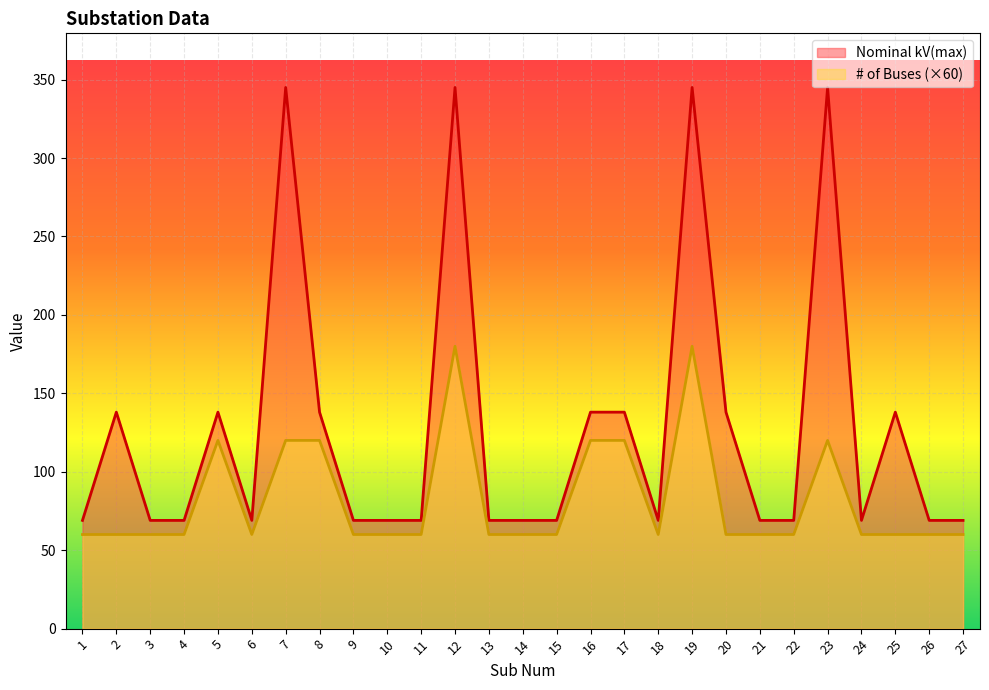

What are all the series names shown in the legend?

Nominal kV(max), # of Buses (×60)